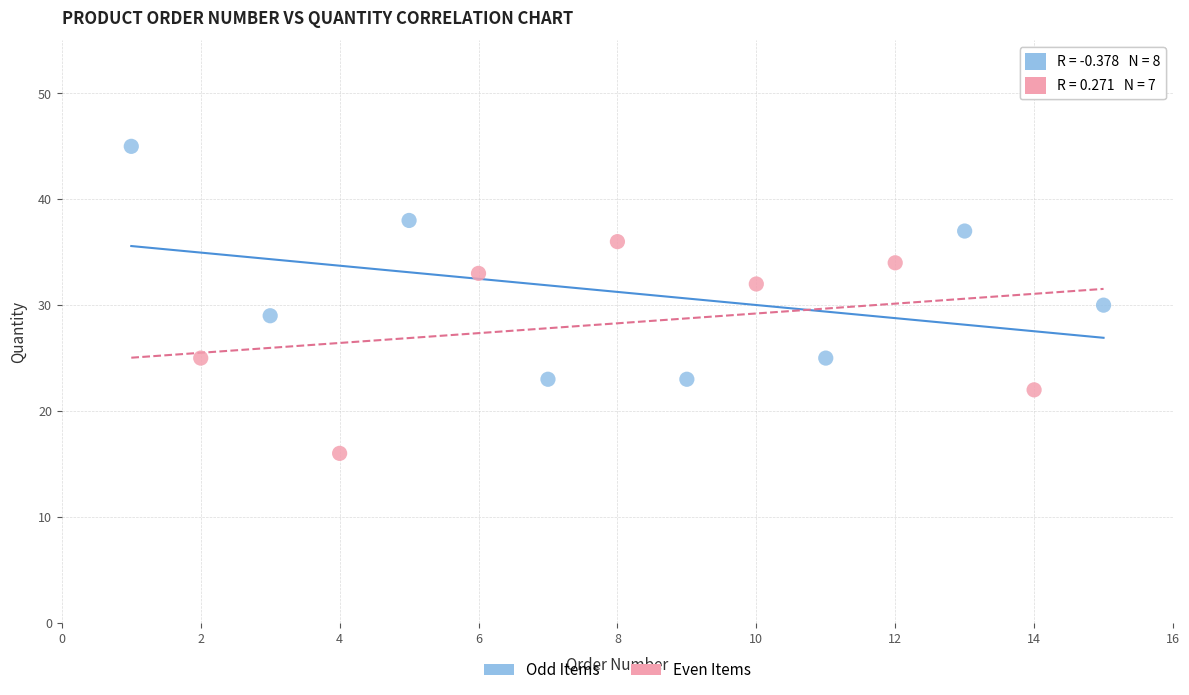

Which series has the widest spread of Y values?

Odd Items